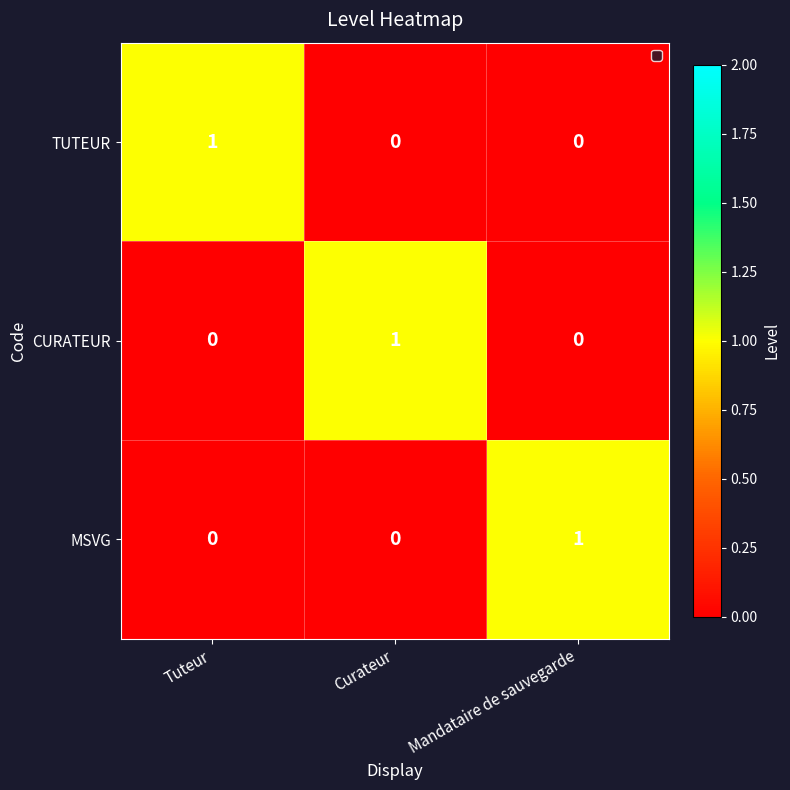

Rank the series at Mandataire de sauvegarde from lowest to highest value.

TUTEUR, CURATEUR, MSVG